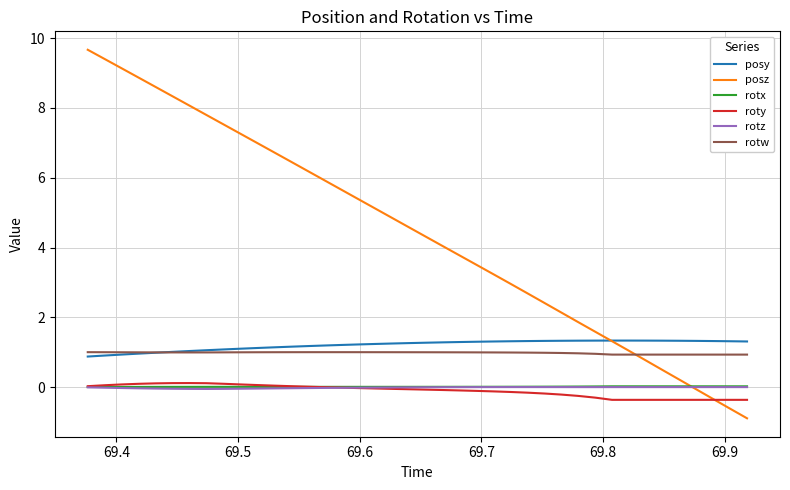

Which series has the largest total across all categories?

posz